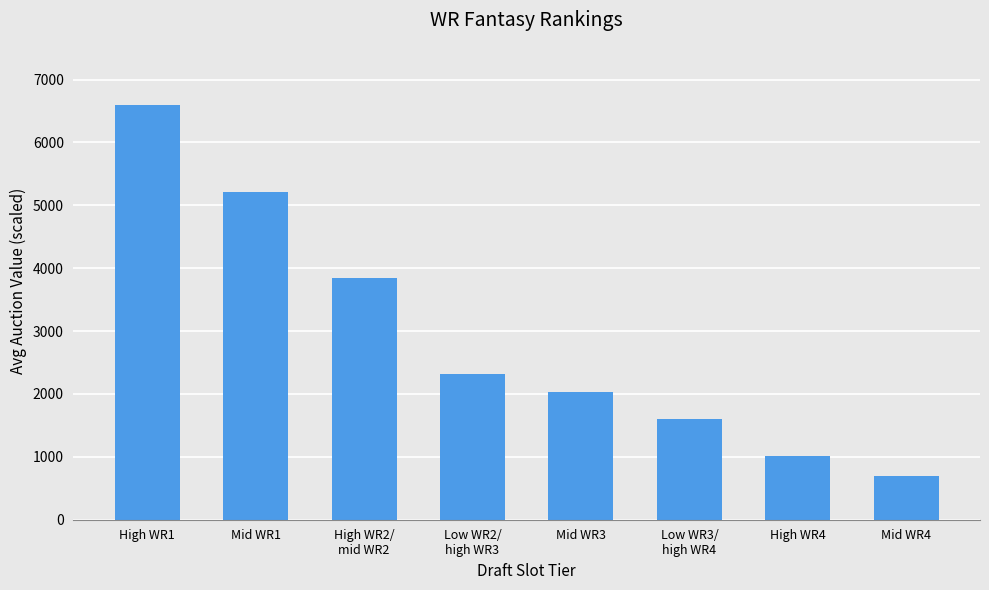

What is the label of the 6th bar from the left?

Low WR3/
high WR4